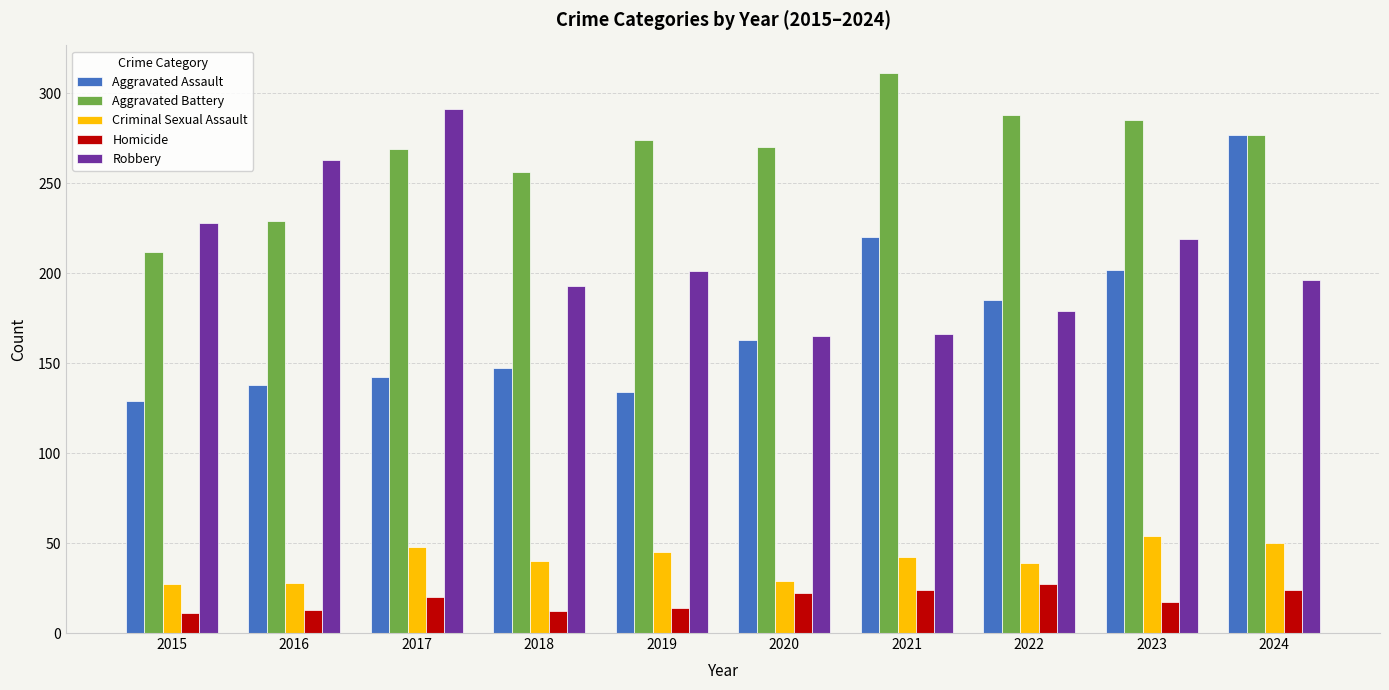

Between 2018 and 2024, which series saw the biggest shift?

Aggravated Assault